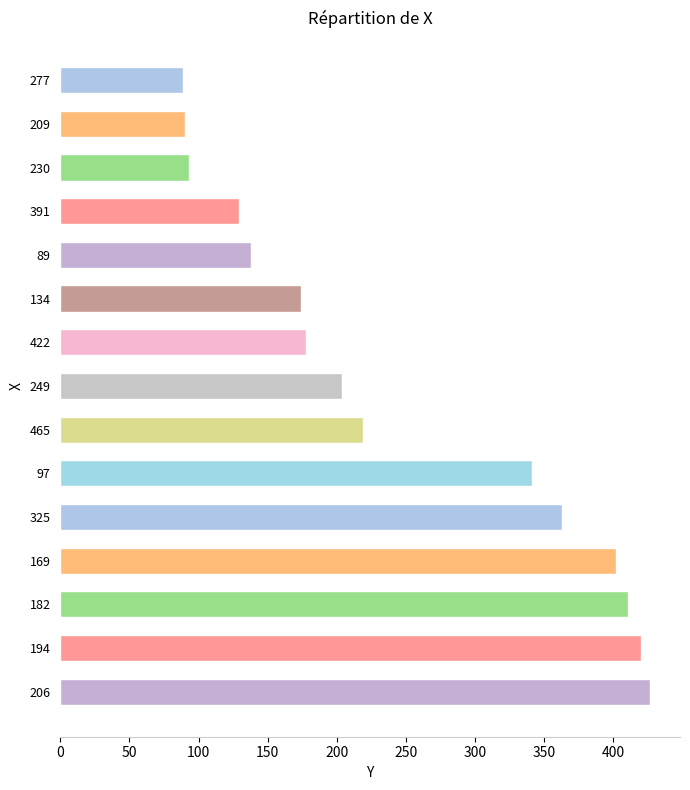

Approximately how many times larger is the value at 169 compared to 209?

4.5